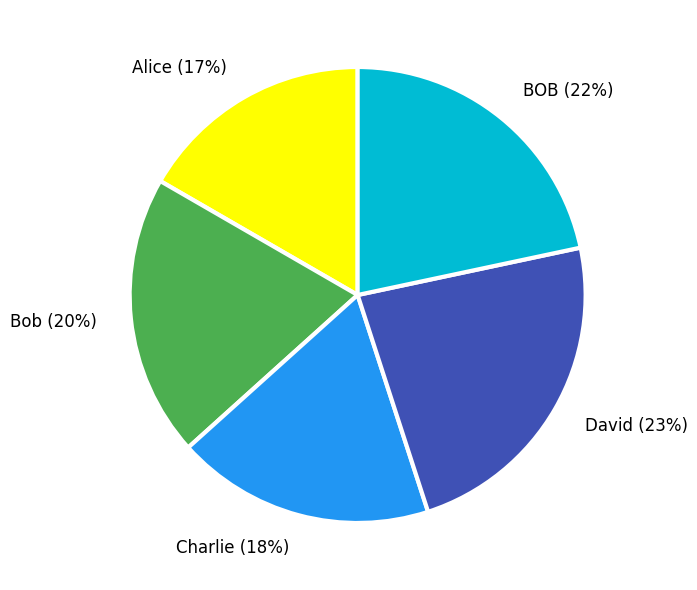

To the nearest percent, what is the difference between the Bob and Alice slice percentages?

3%